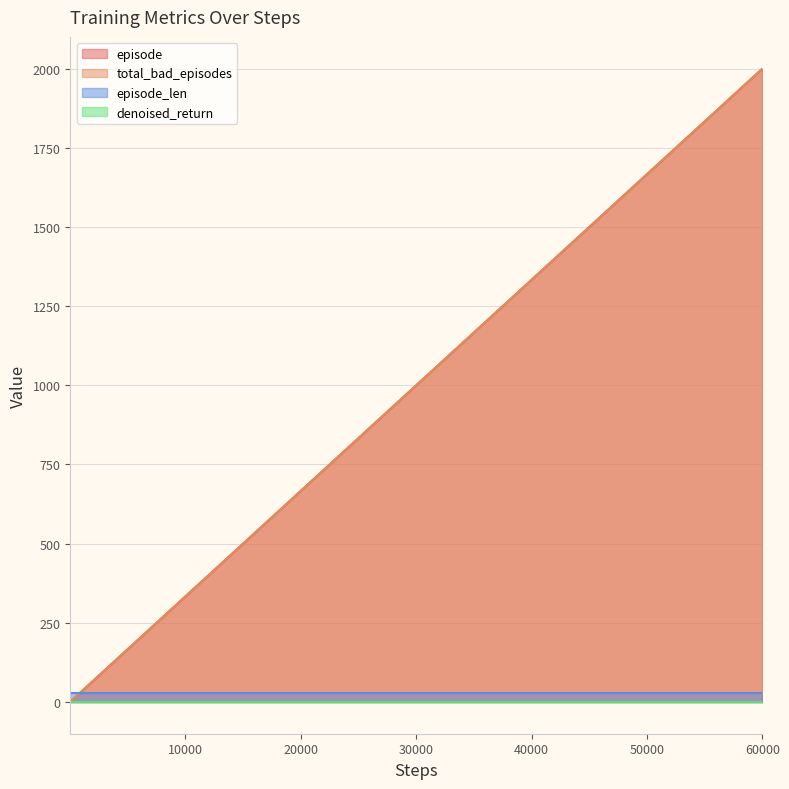

How many lines are shown in the chart?

4